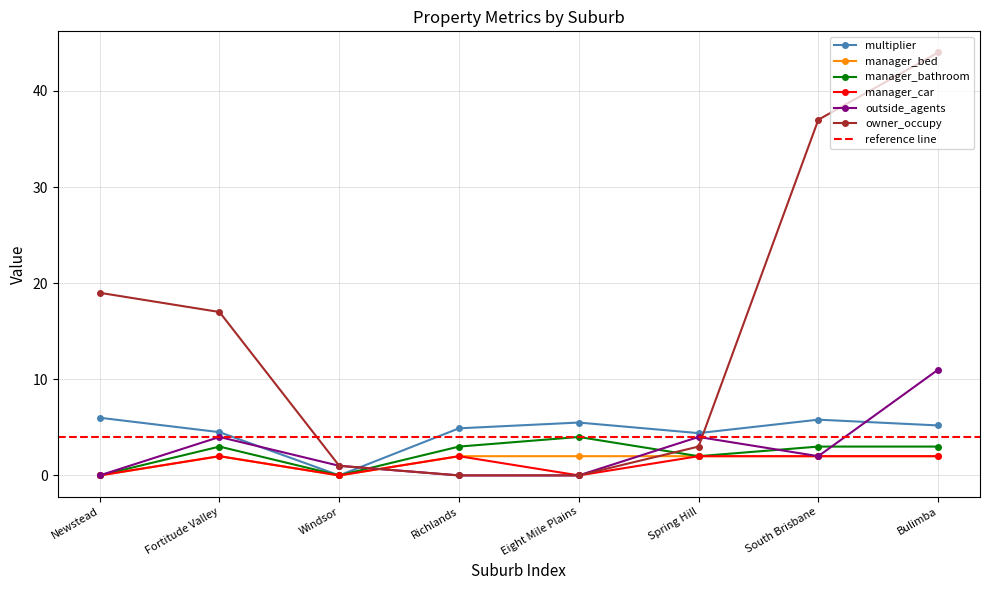

How many data points in owner_occupy are less than 17?

4